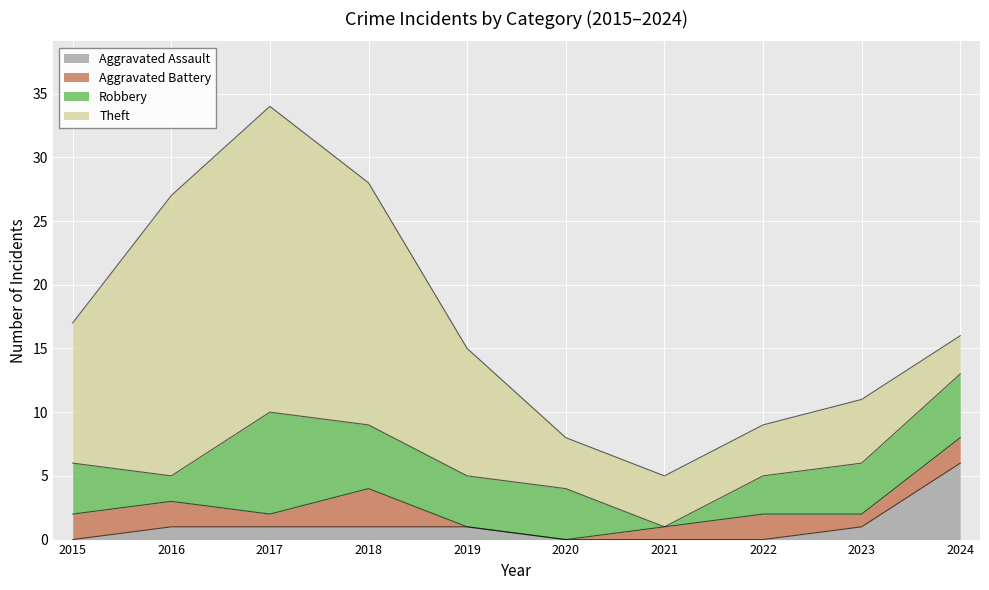

How many values in the Theft series exceed 10?

4